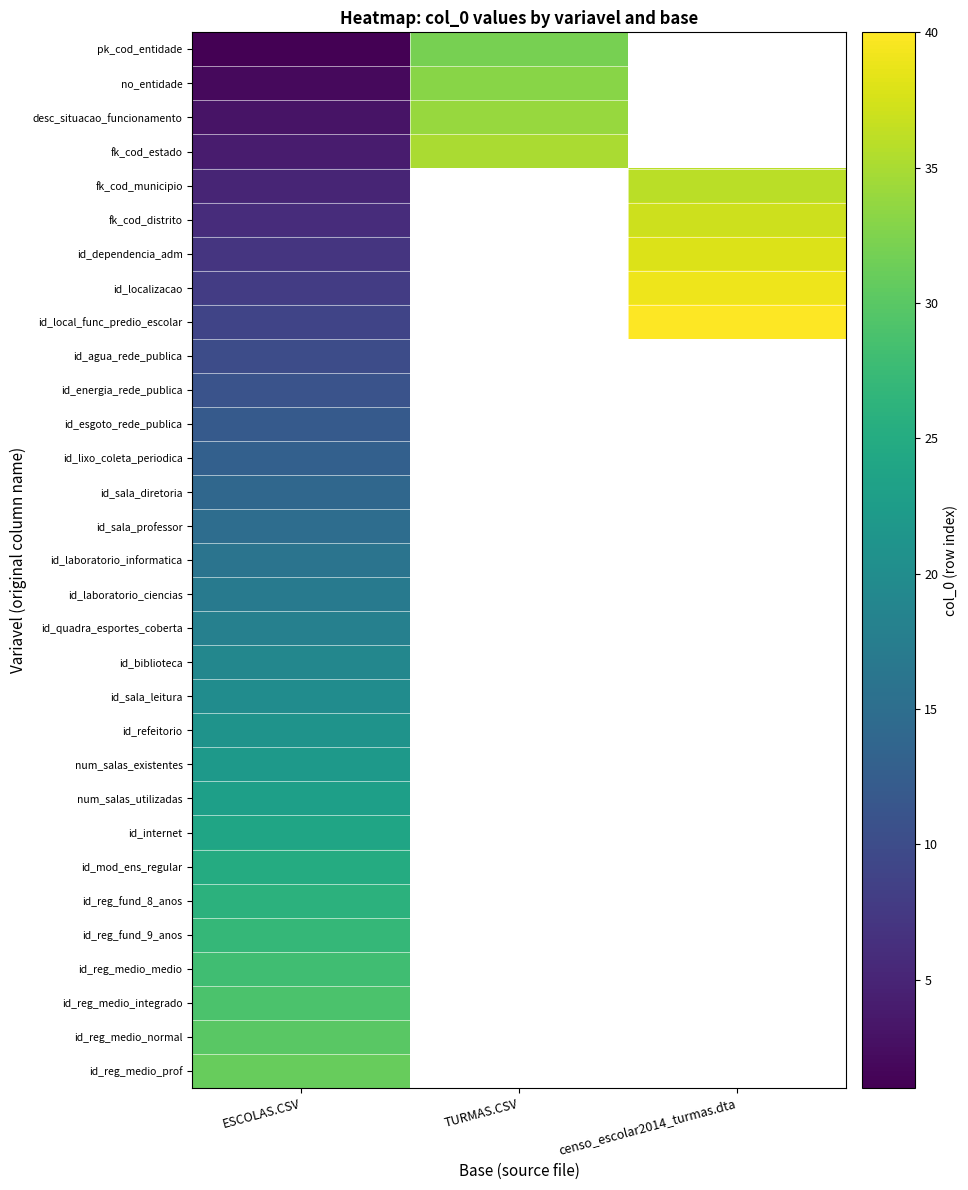

Between censo_escolar2014_turmas.dta and ESCOLAS.CSV, which is larger?

ESCOLAS.CSV